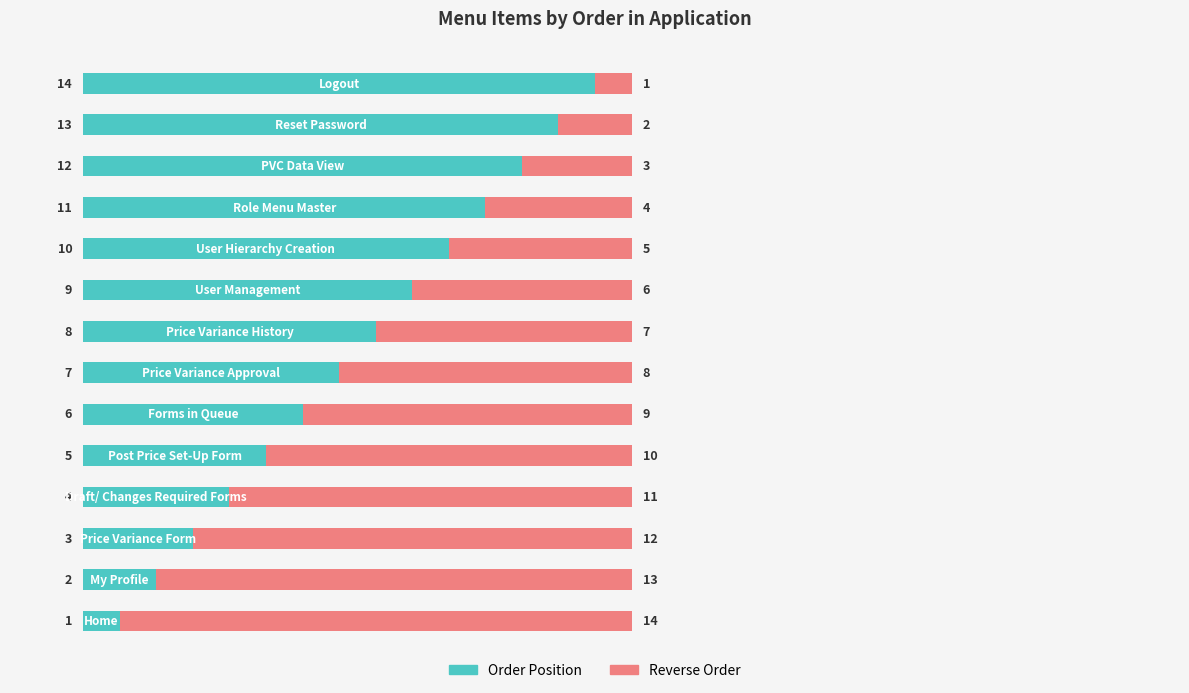

What is the difference between the second highest and minimum values in the Order Position series?

12